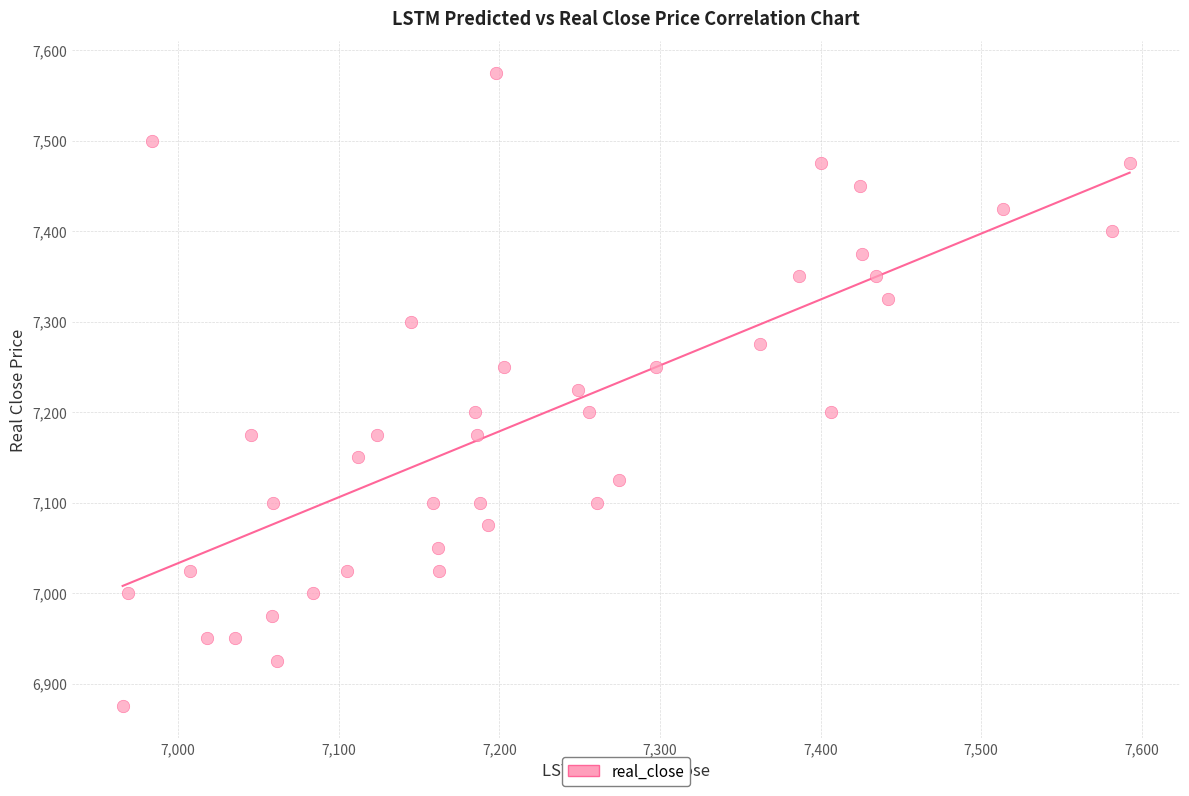

What is the range of Y values (max minus min)?

700